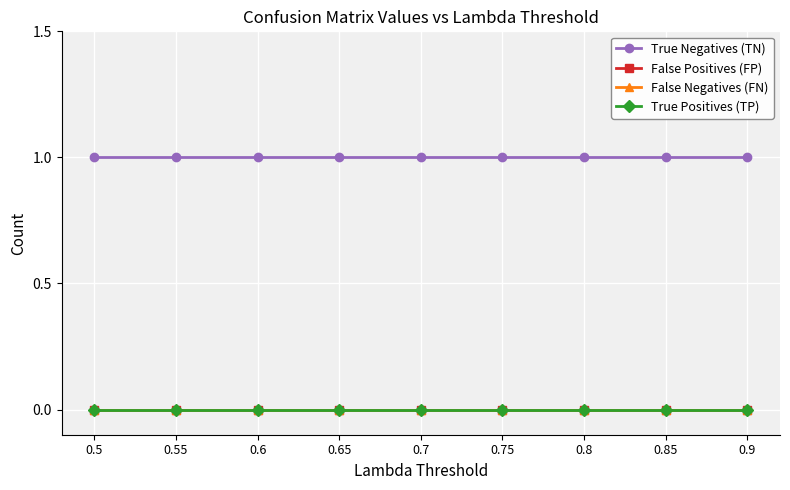

Rank the series at 0.55 from highest to lowest value.

True Negatives (TN), False Positives (FP), False Negatives (FN), True Positives (TP)